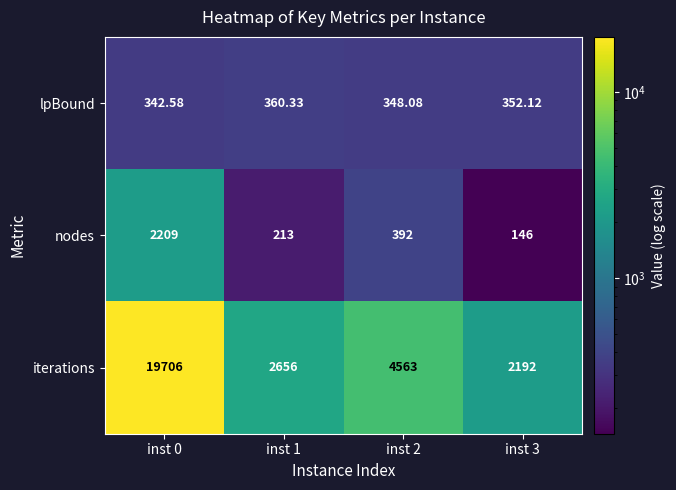

At inst 2, list the series in order from smallest to largest.

lpBound, nodes, iterations